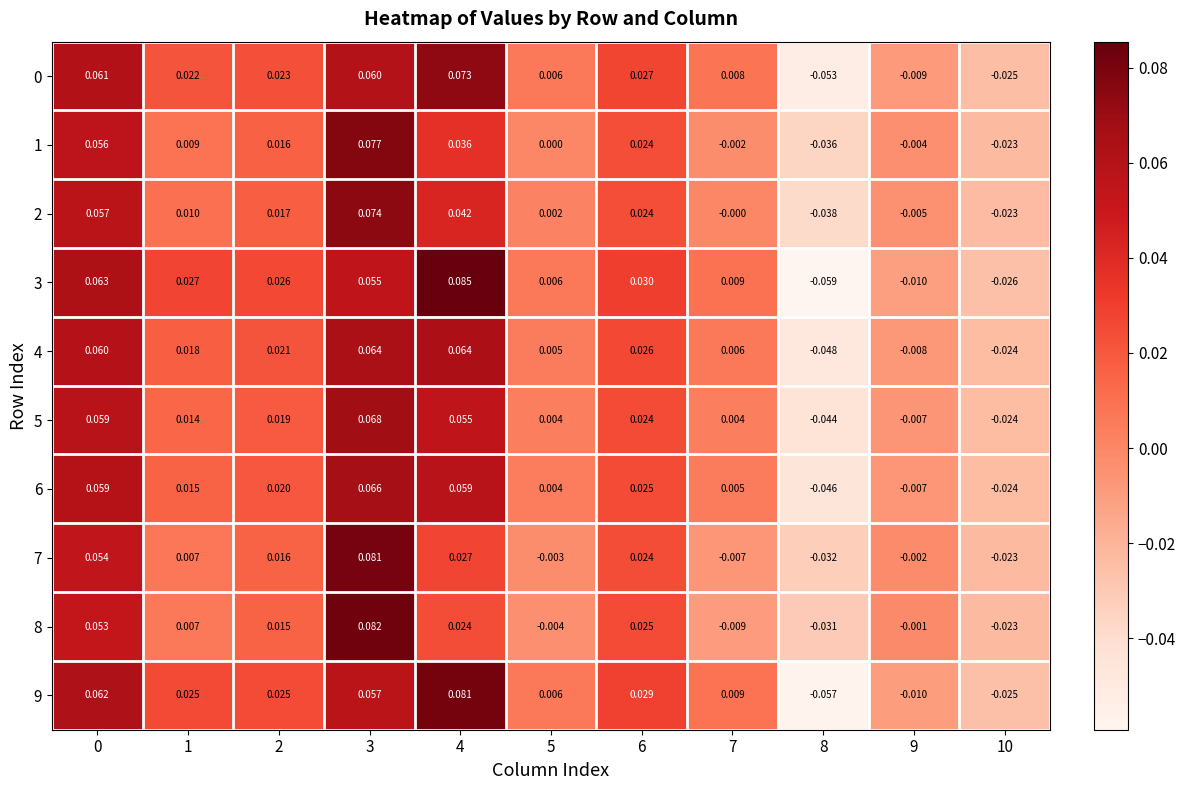

Is the value of 9 at 1 greater than the value of 2 at 7?

Yes